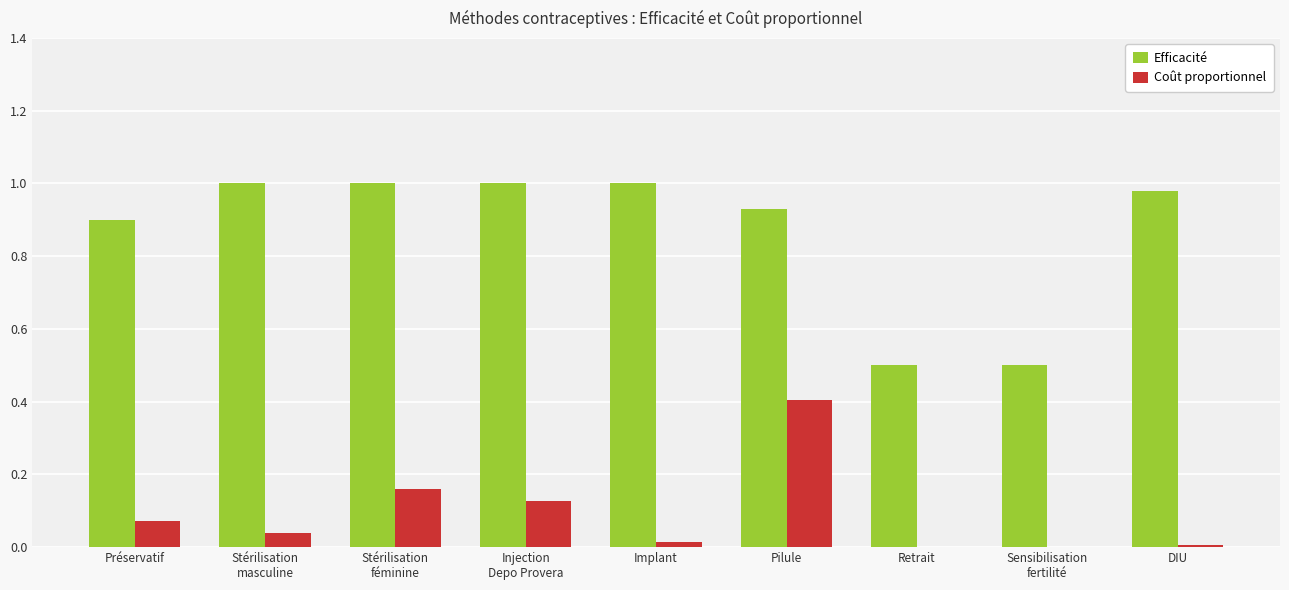

Which series has the largest total across all categories?

Efficacité